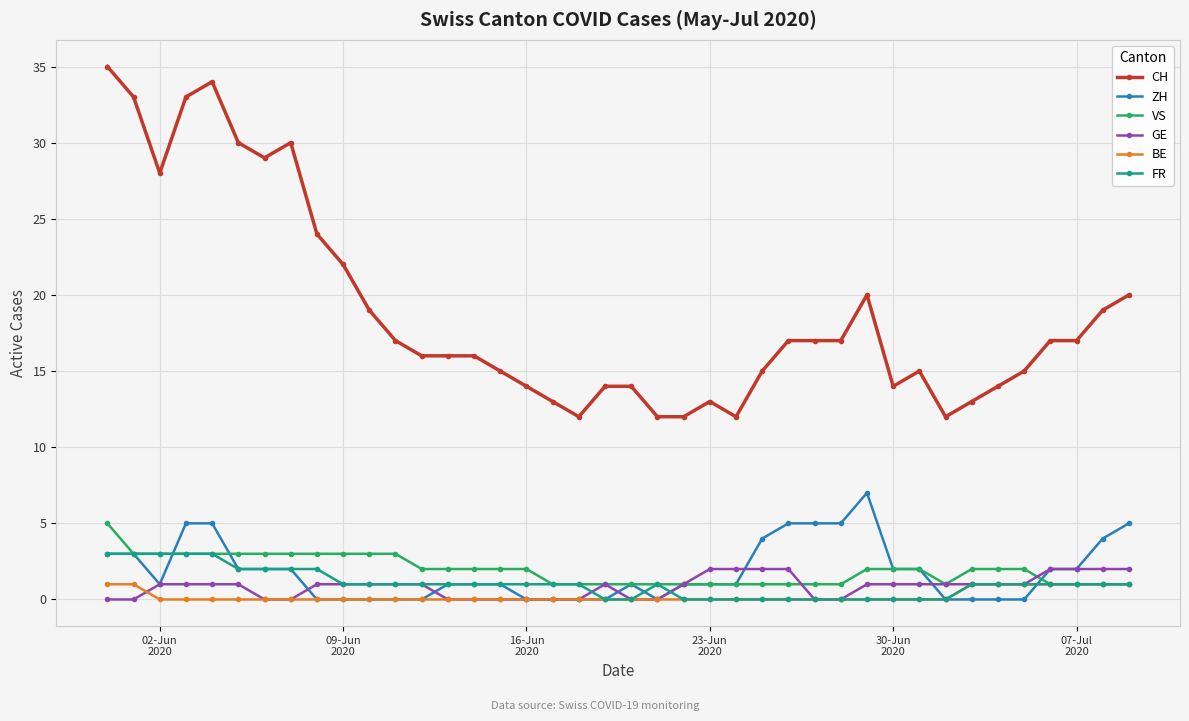

True or false: BE and CH intersect in this chart.

False